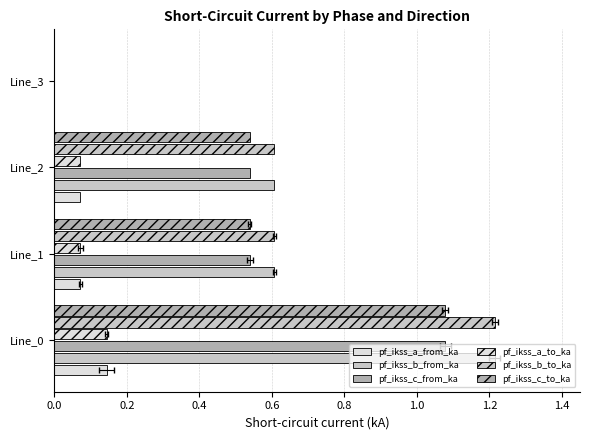

Where is pf_ikss_a_from_ka nearest to the value 0?

Line_3